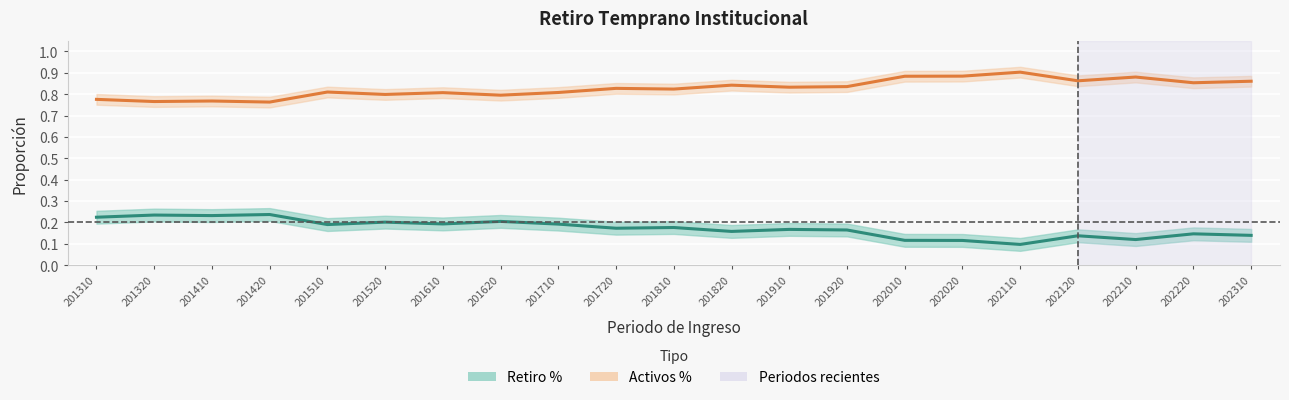

What is the sum of the Activos % (central) values at 201310 and 201810?

1.6